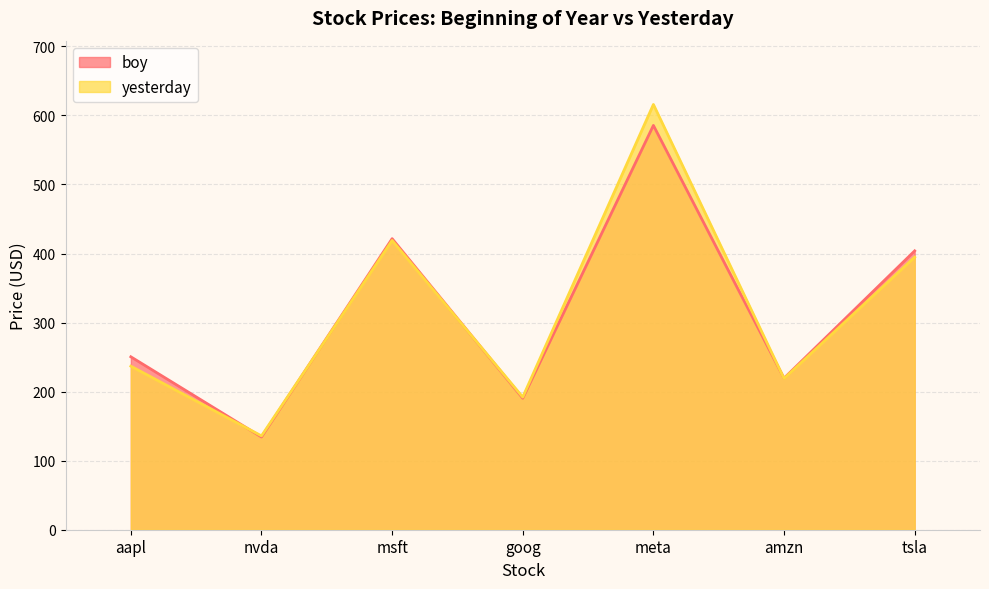

Reading left to right, list all the values displayed in this chart.

boy: aapl=250.4	nvda=134.3	msft=421.5	goog=190.4	meta=585.5	amzn=219.4	tsla=403.8
yesterday: aapl=236.9	nvda=135.9	msft=419.0	goog=192.0	meta=615.9	amzn=218.9	tsla=394.7